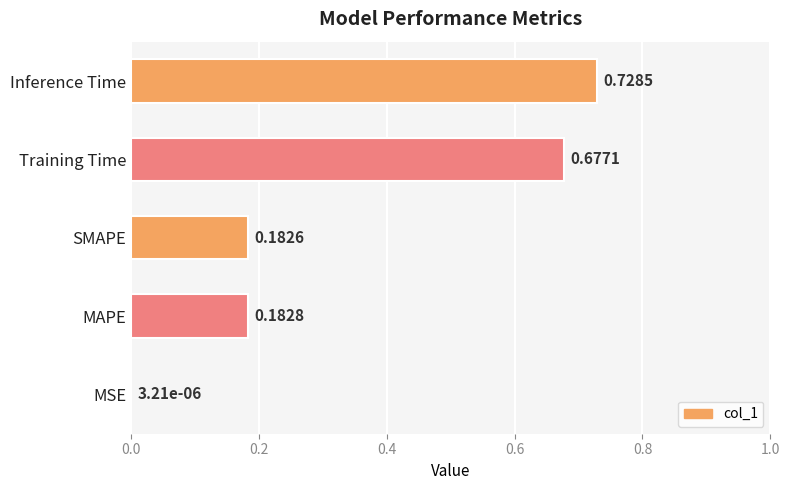

Where is the data nearest to the value 0?

MSE